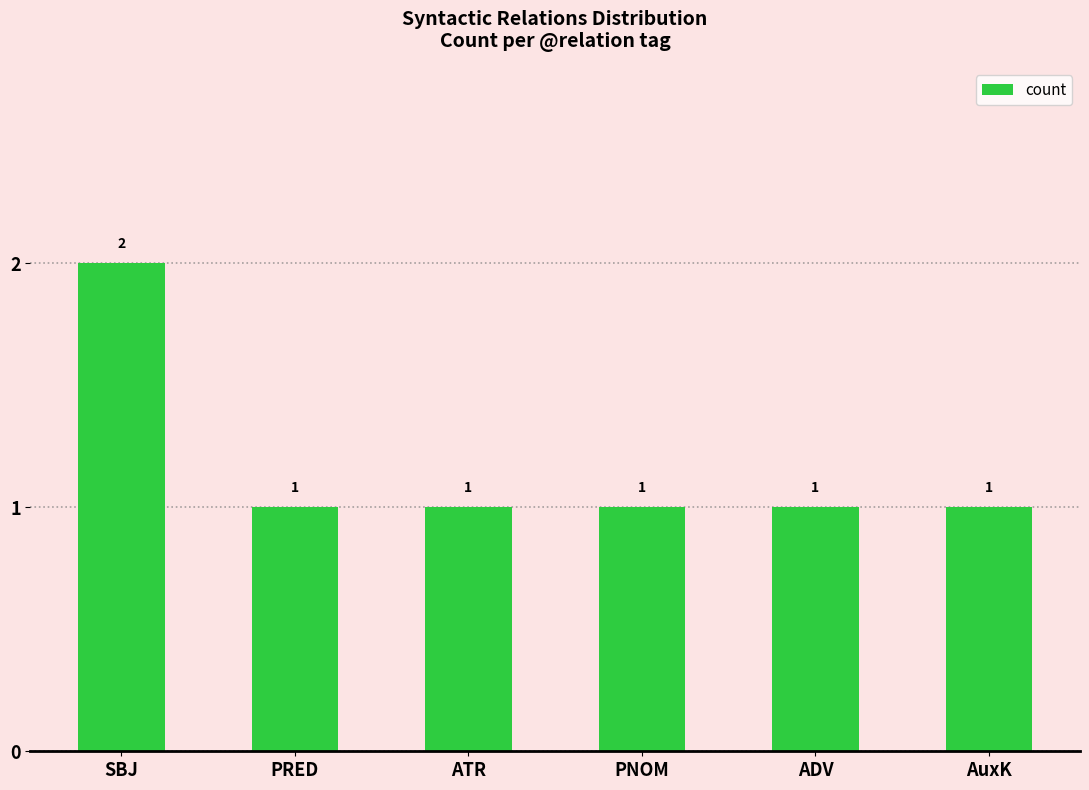

What is the average value?

1